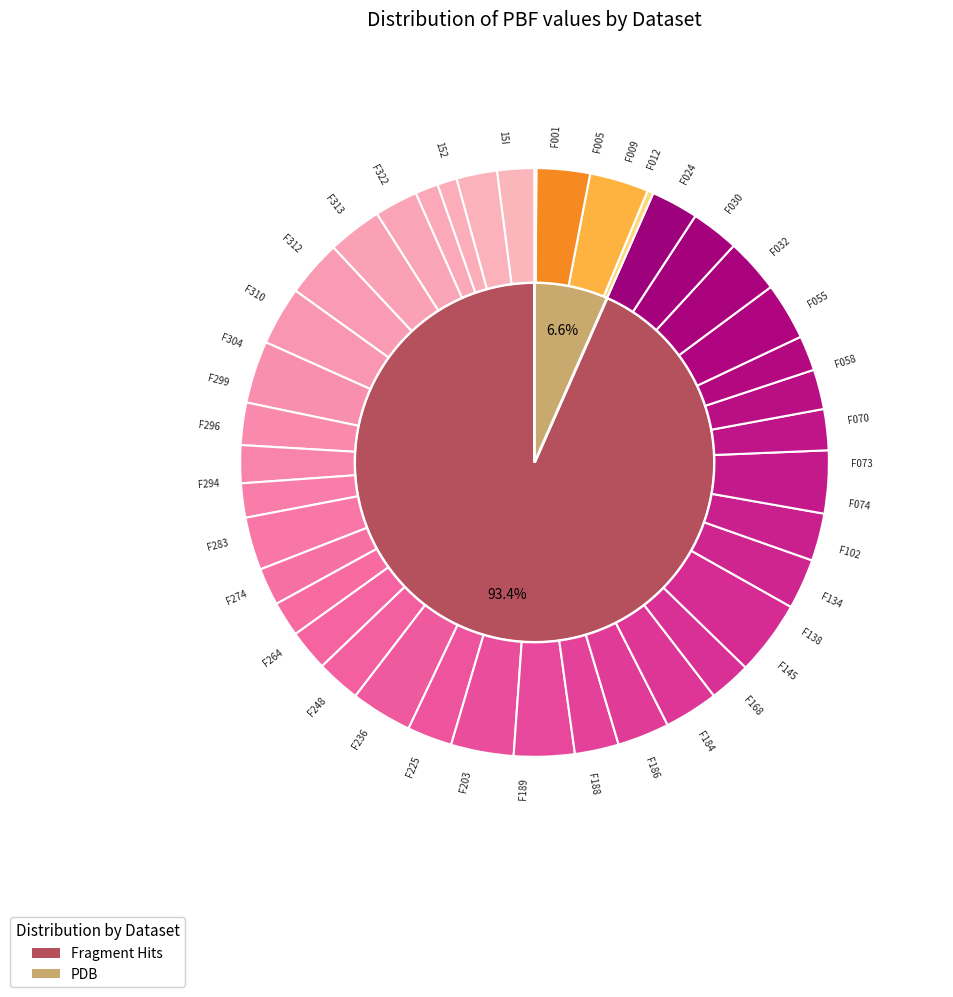

How many slices are in this pie chart?

2